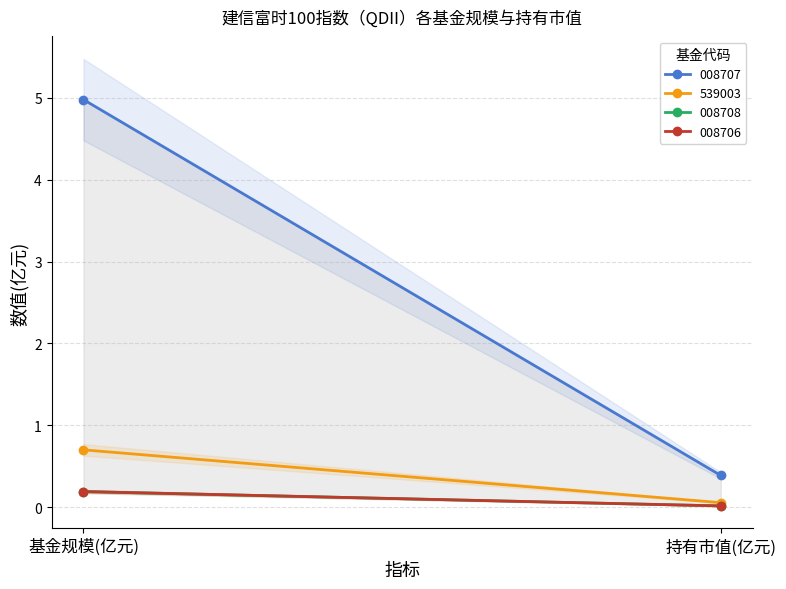

How many data points in 008707 are less than 4?

1